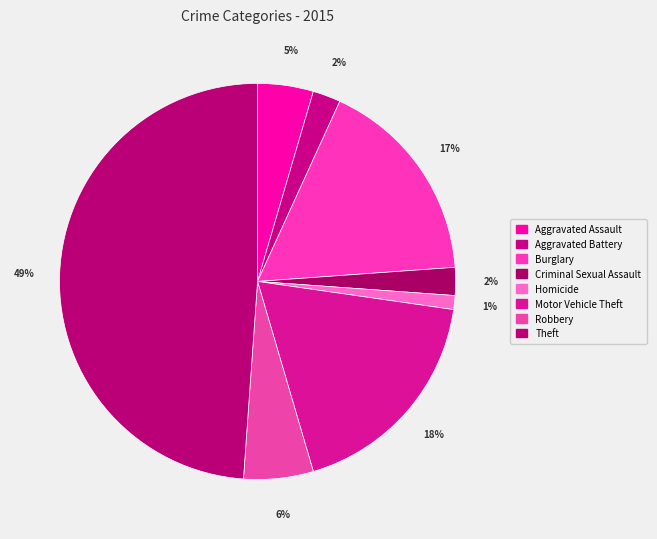

Approximately how many times larger is the value at Robbery compared to Burglary?

0.3